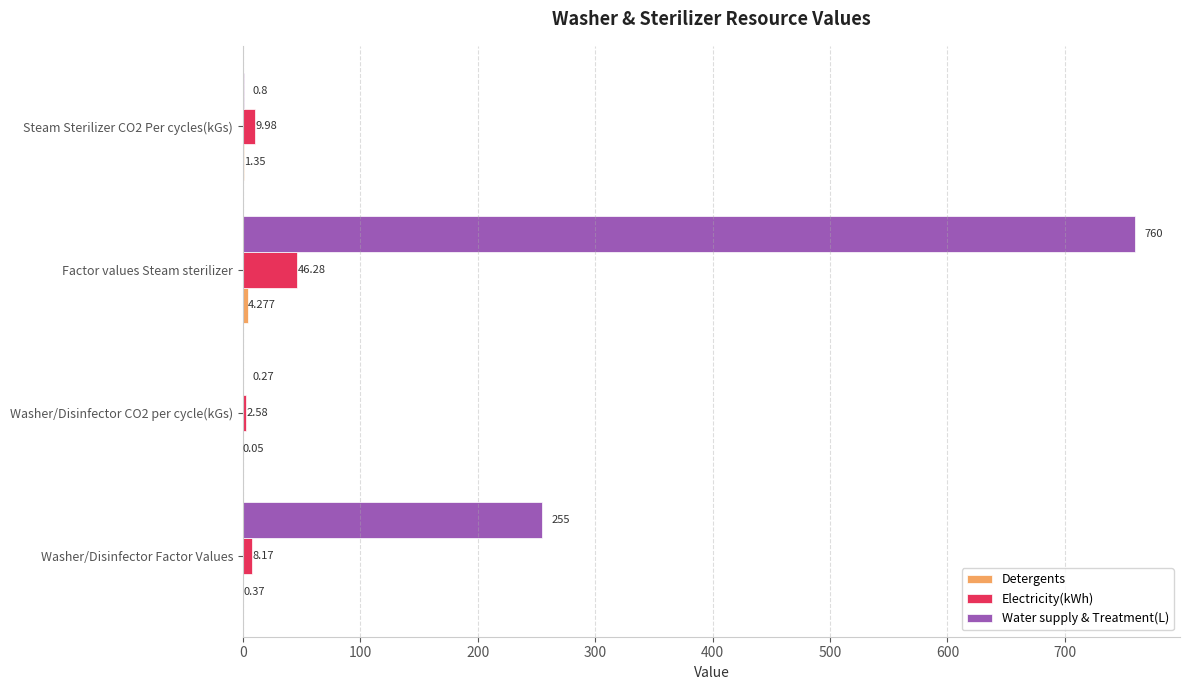

At which category is the sum across all series the highest?

Factor values Steam sterilizer